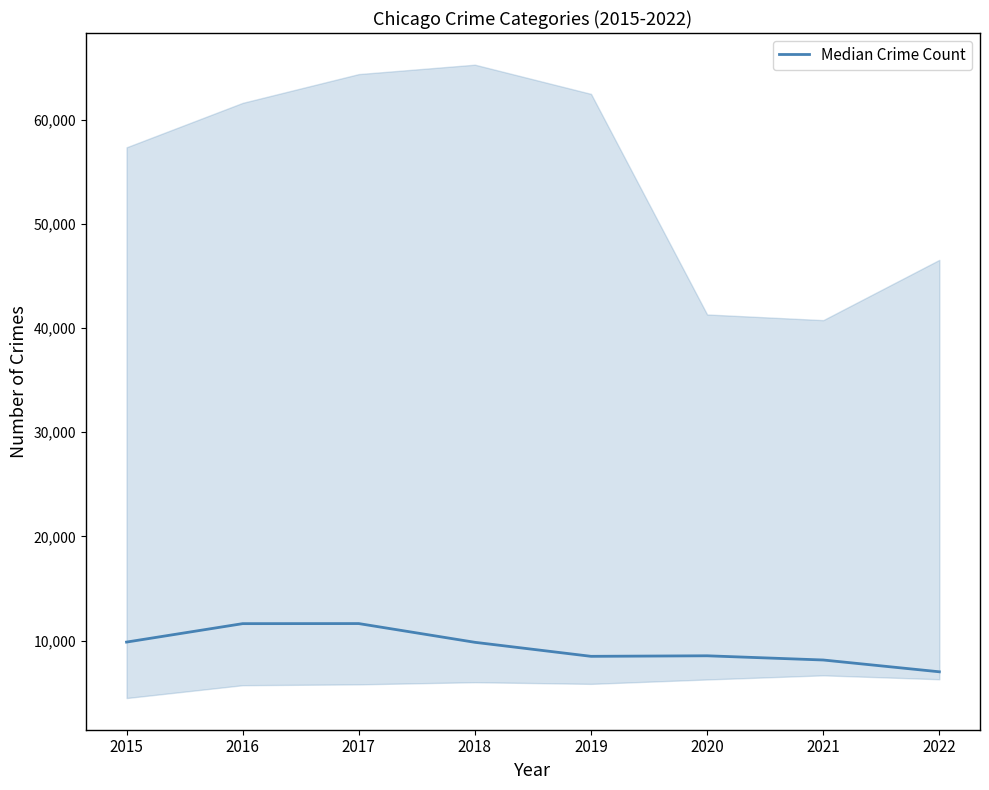

Reading left to right, what are all the values shown in this chart?

2015=9853.0	2016=11623.0	2017=11630.0	2018=9831.0	2019=8485.5	2020=8537.0	2021=8133.0	2022=7000.5